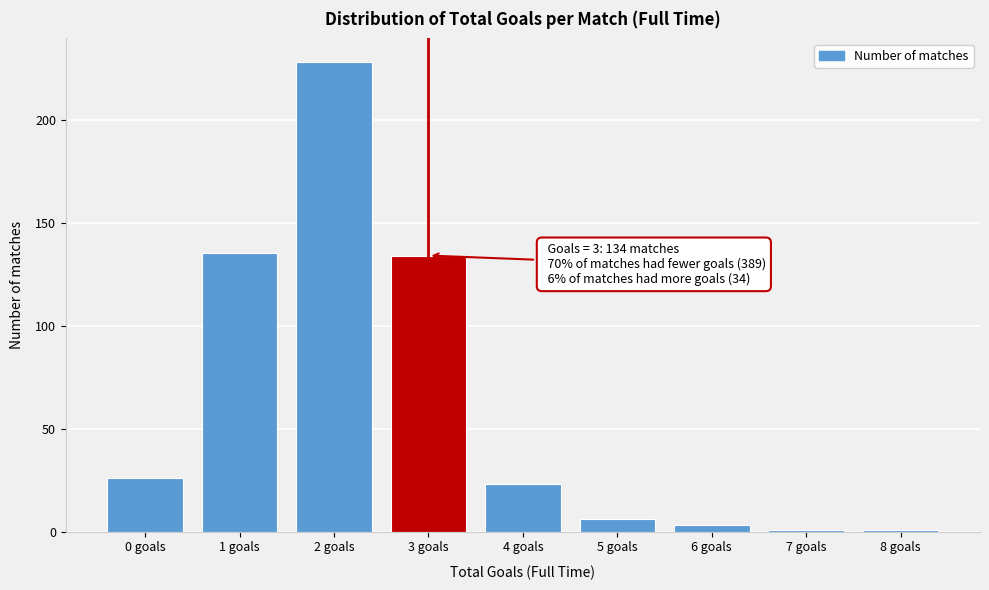

Reading left to right, list all the values displayed in this chart.

26	135	228	134	23	6	3	1	1